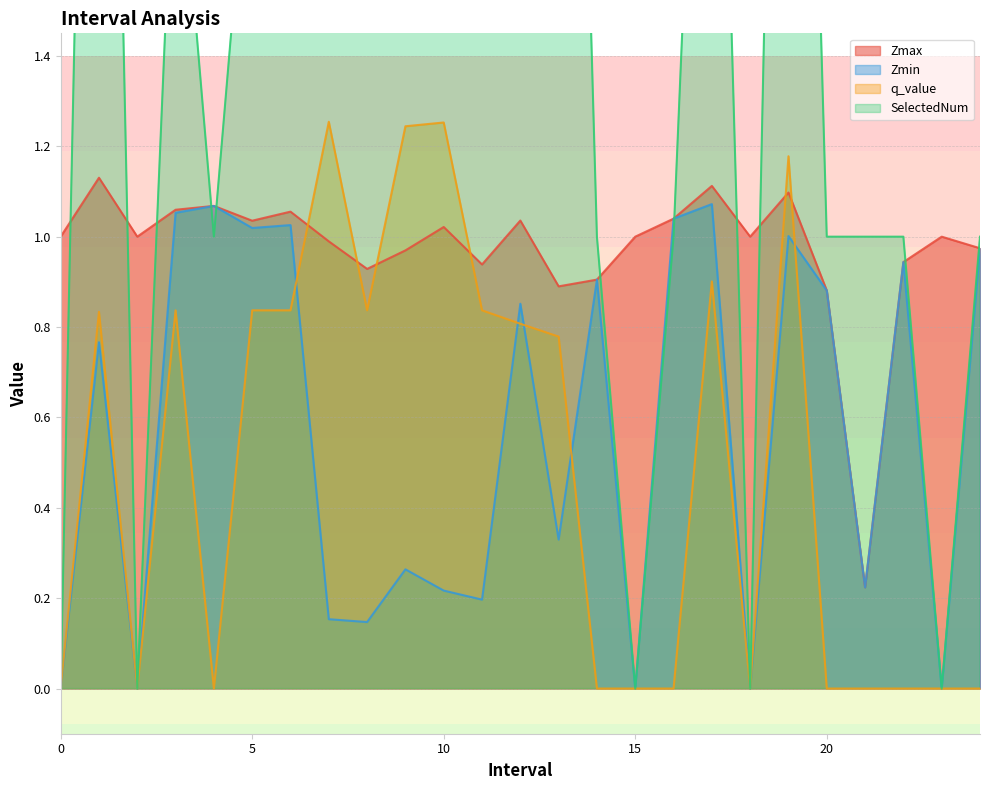

Rank the categories by q_value value from highest to lowest.

7.0, 10.0, 9.0, 19.0, 17.0, 3.0, 5.0, 6.0, 8.0, 11.0, 1.0, 12.0, 13.0, 0, 2, 4.0, 14.0, 15, 16.0, 18, 20.0, 21.0, 22.0, 23, 24.0